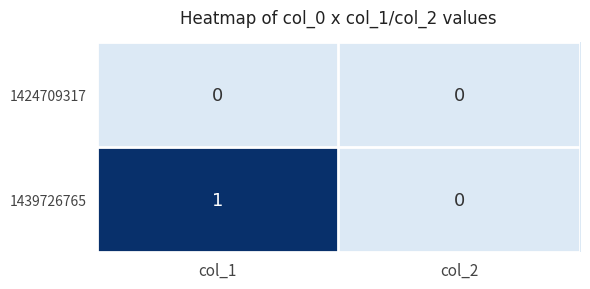

Which category has the highest value in the 1439726765 series?

col_1